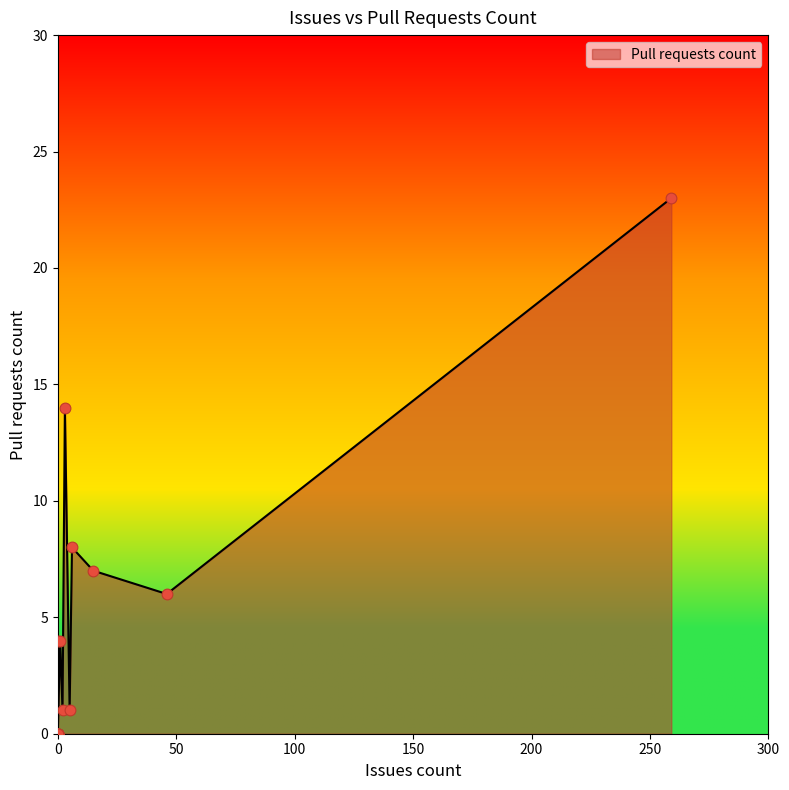

Which has a higher value, 15 or 0?

15